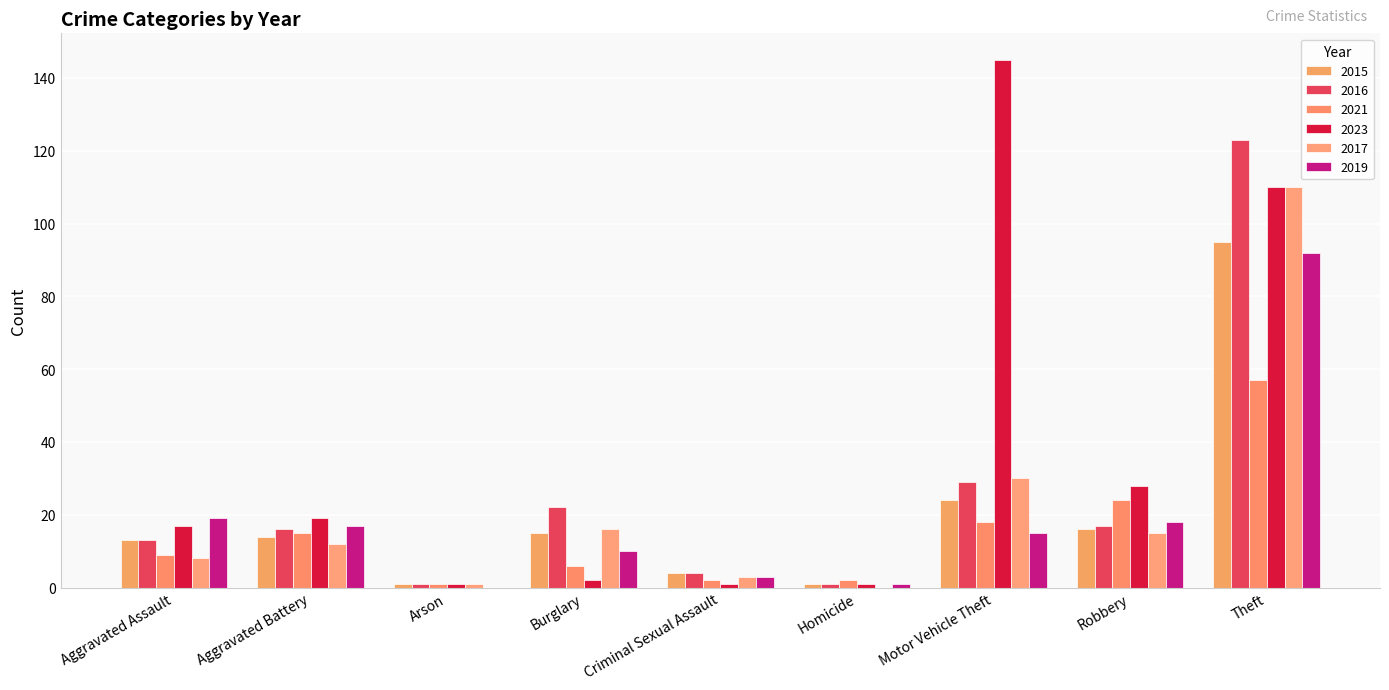

What position from the right is Theft?

1